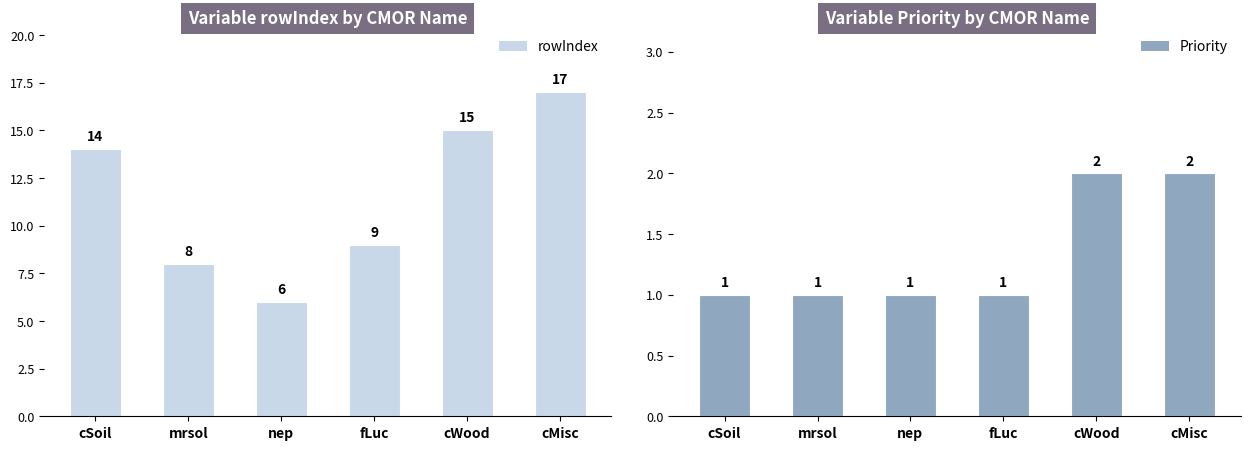

At how many categories does at least one series exceed 12?

3